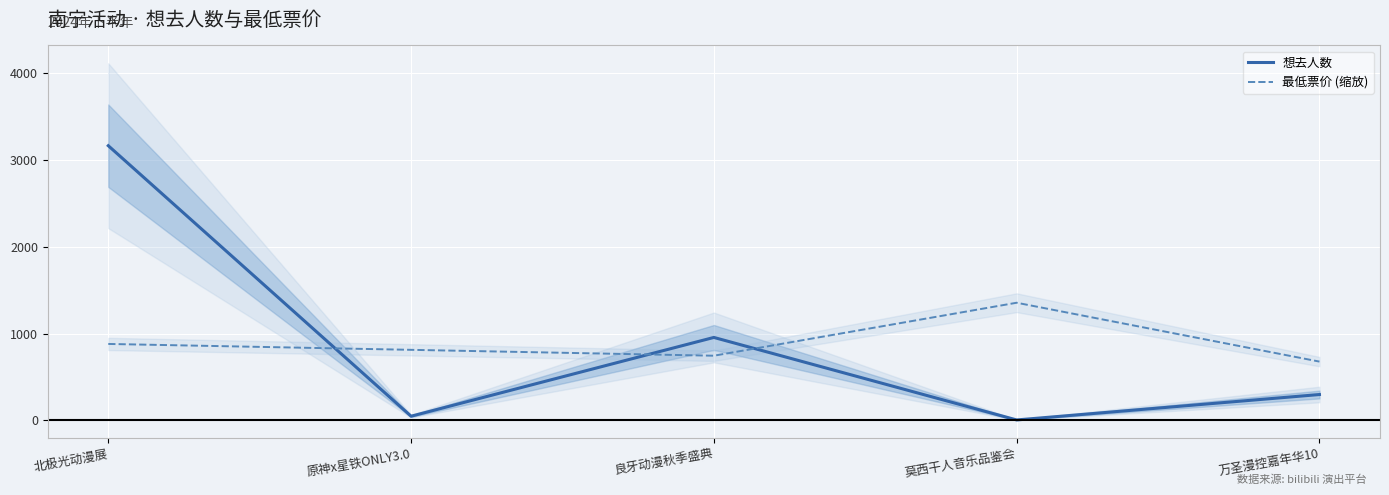

The 想去人数 series shows 113.6 at 万圣漫控嘉年华10. True or false?

False